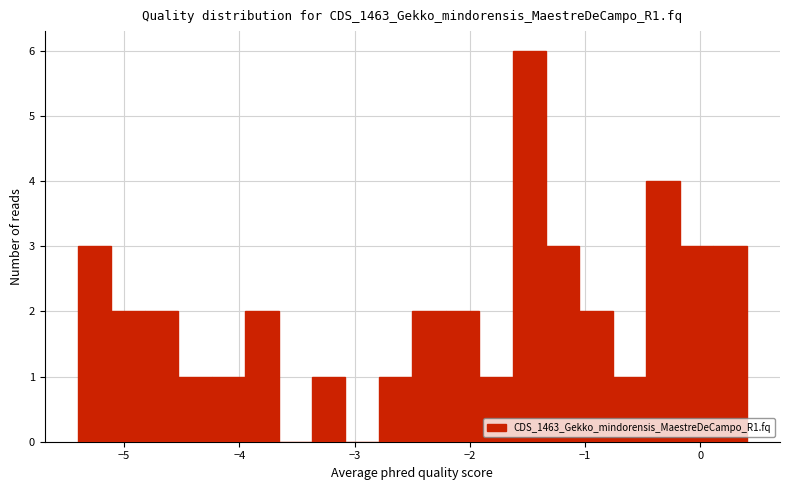

Read against the x-axis, roughly where is the centre of the tallest bar?

-1.5